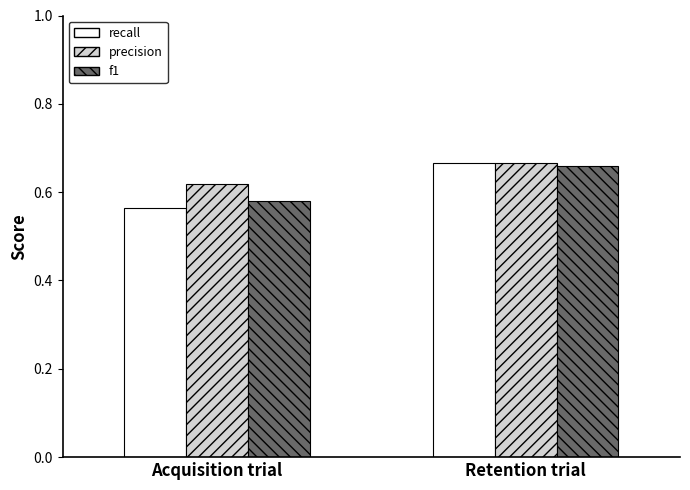

The value of f1 at Acquisition trial is 0.9. True or false?

False